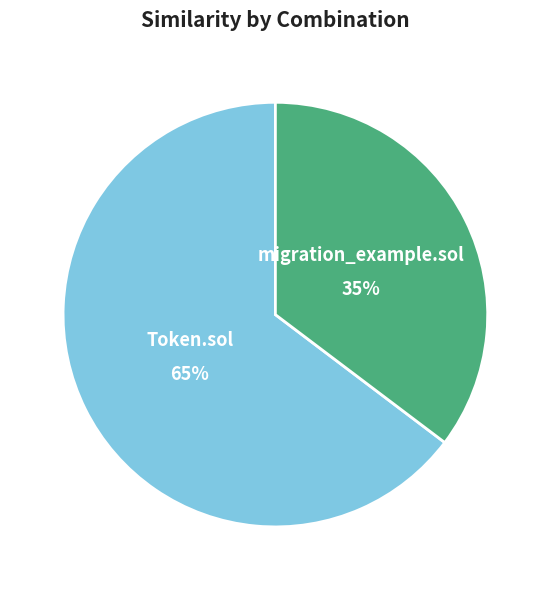

Combined, do Token.sol and migration_example.sol account for over 50%?

Yes